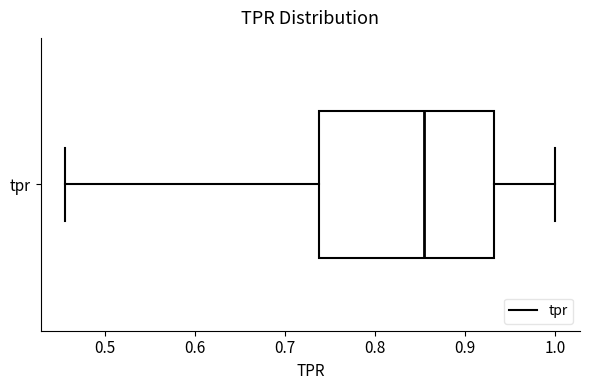

Read this box plot against the x-axis: the position of the median line, the range covered by the box, and the ends of both whiskers. The values are not printed on the chart, so give them approximately, as read against the axis.

median 0.85, box 0.74 to 0.93, whiskers 0.46 to 1.00